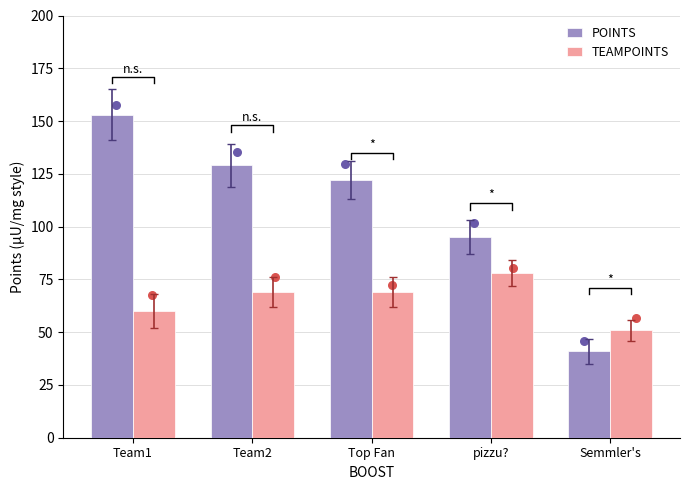

Which series reaches the minimum Y coordinate?

POINTS